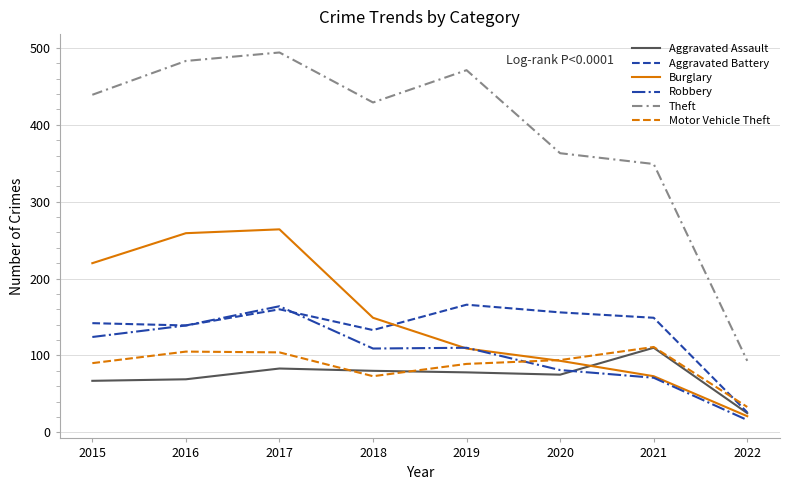

Is it true that Aggravated Battery equals 156 at 2020?

True